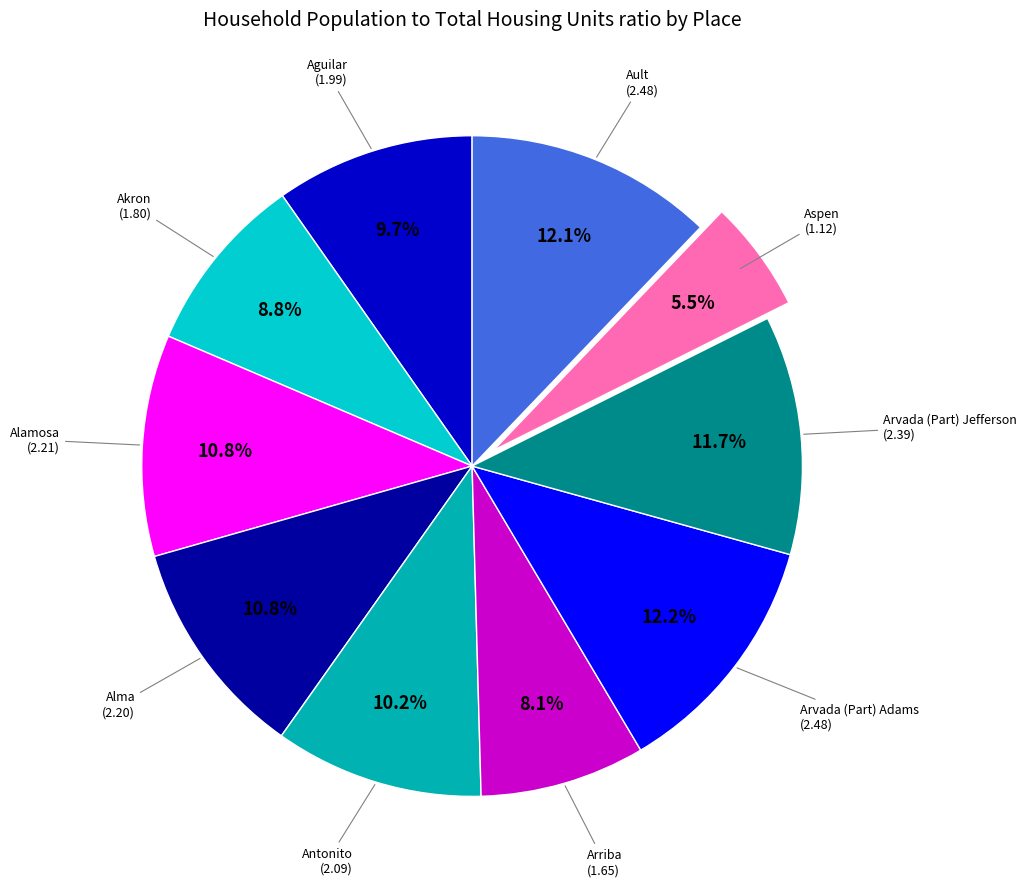

Does any single category account for the majority?

No